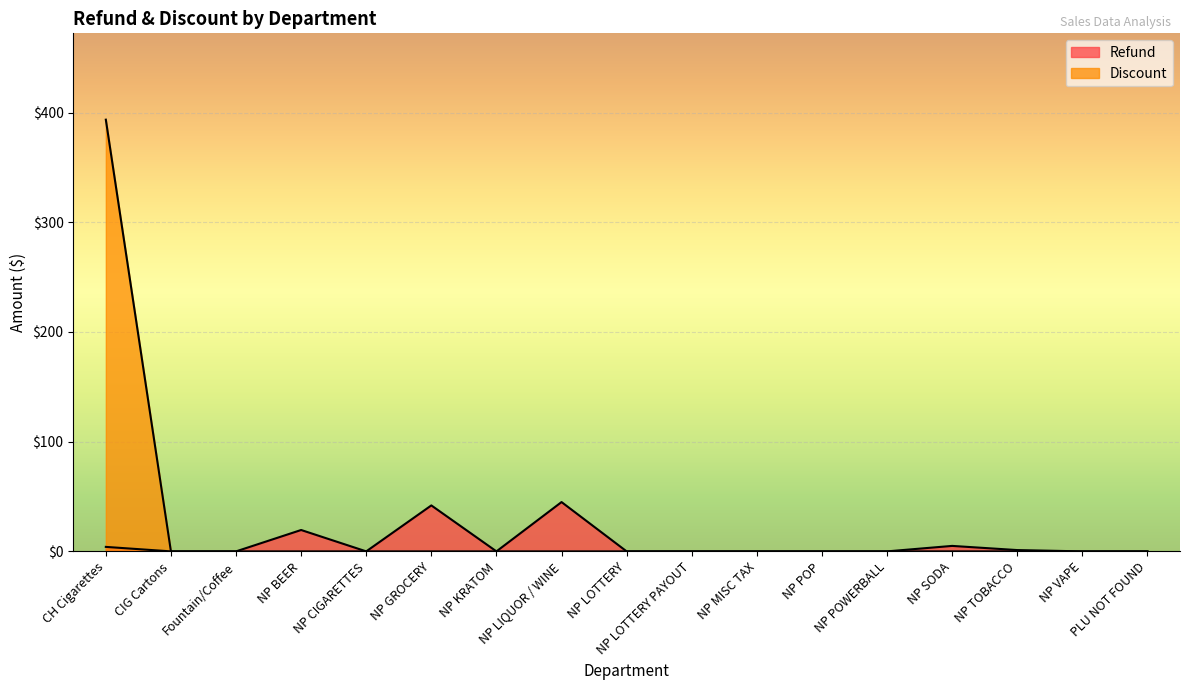

How many lines are shown in the chart?

2